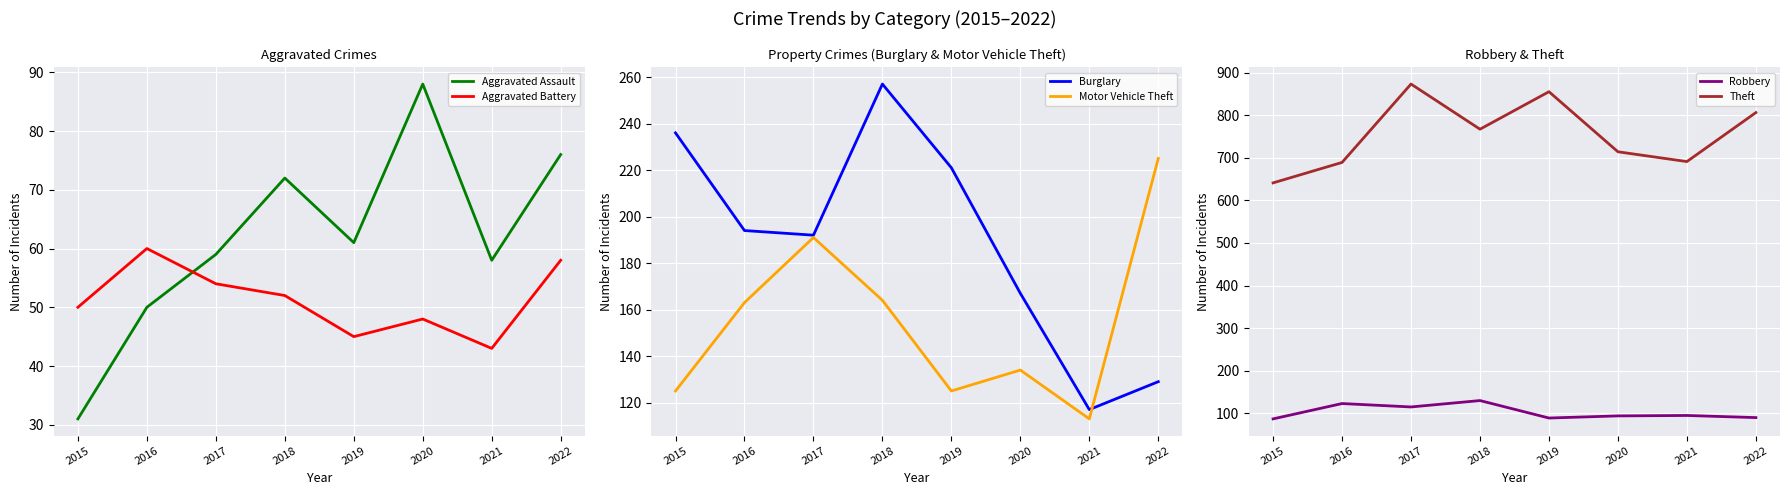

List the series in order of their peak value, highest first.

Theft, Burglary, Motor Vehicle Theft, Robbery, Aggravated Assault, Aggravated Battery